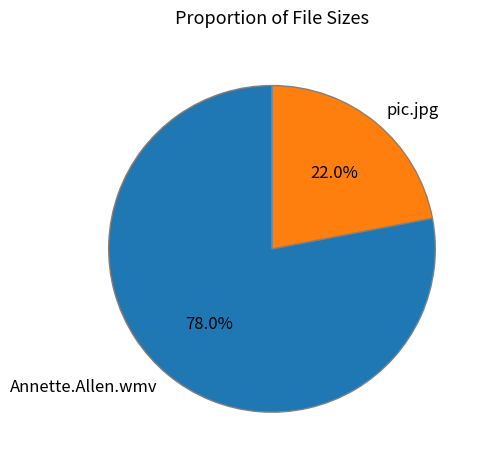

How many slices are in this pie chart?

2